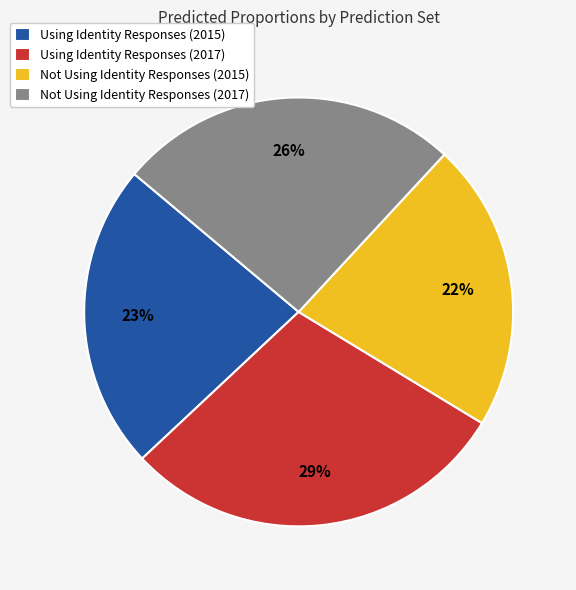

Does Not Using Identity Responses (2017) represent more than half of the total?

No